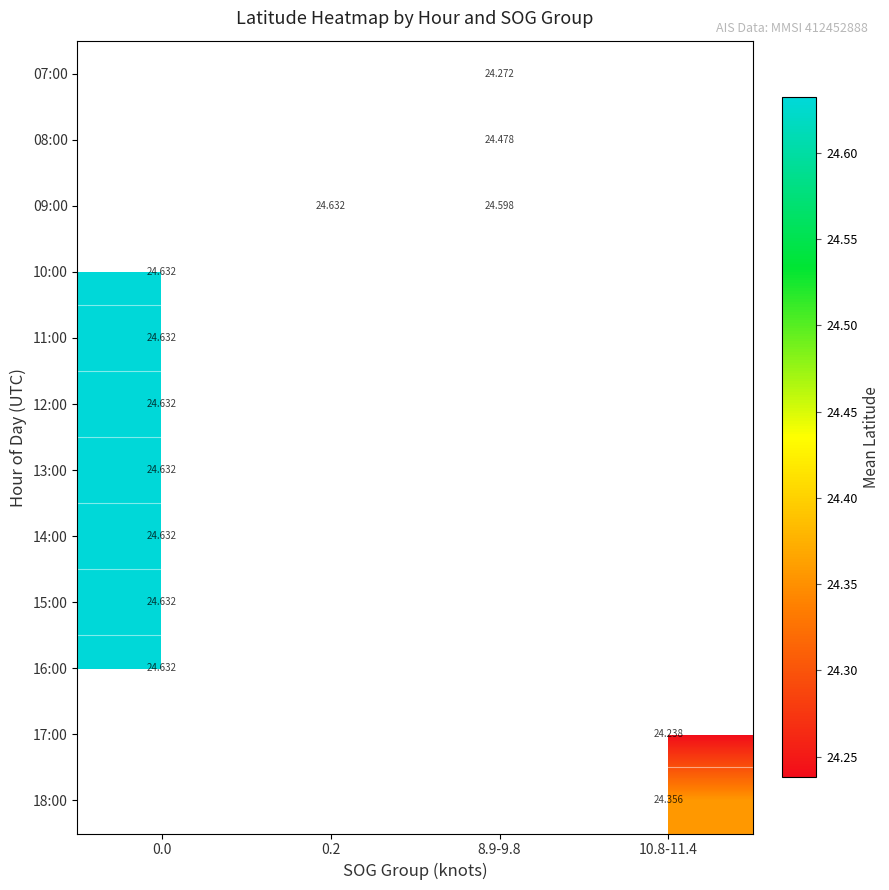

What is the greatest value displayed?

24.6